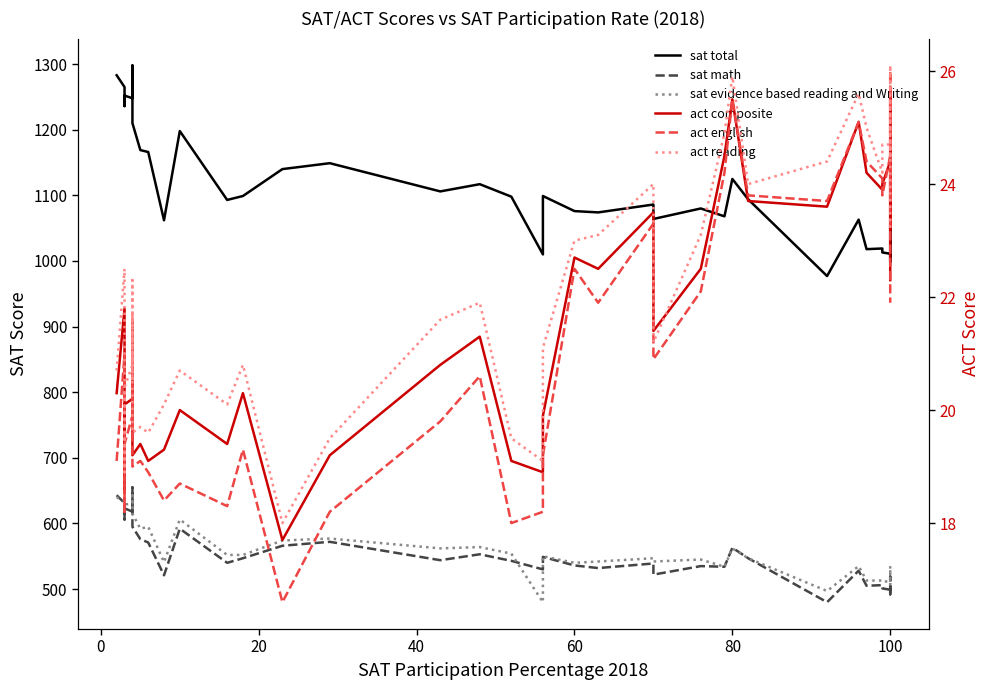

What is the sum of all sat total values?

44670.0